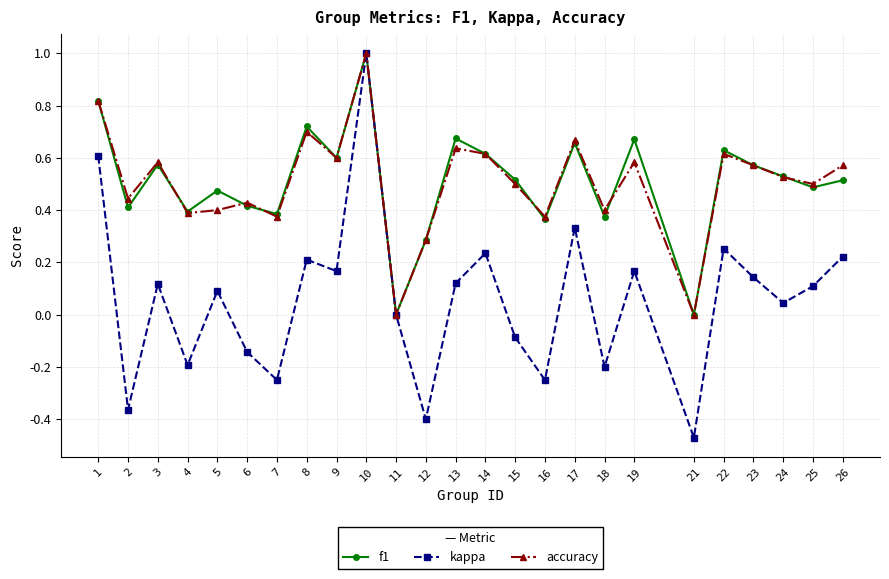

At which category does kappa reach its first local valley?

2